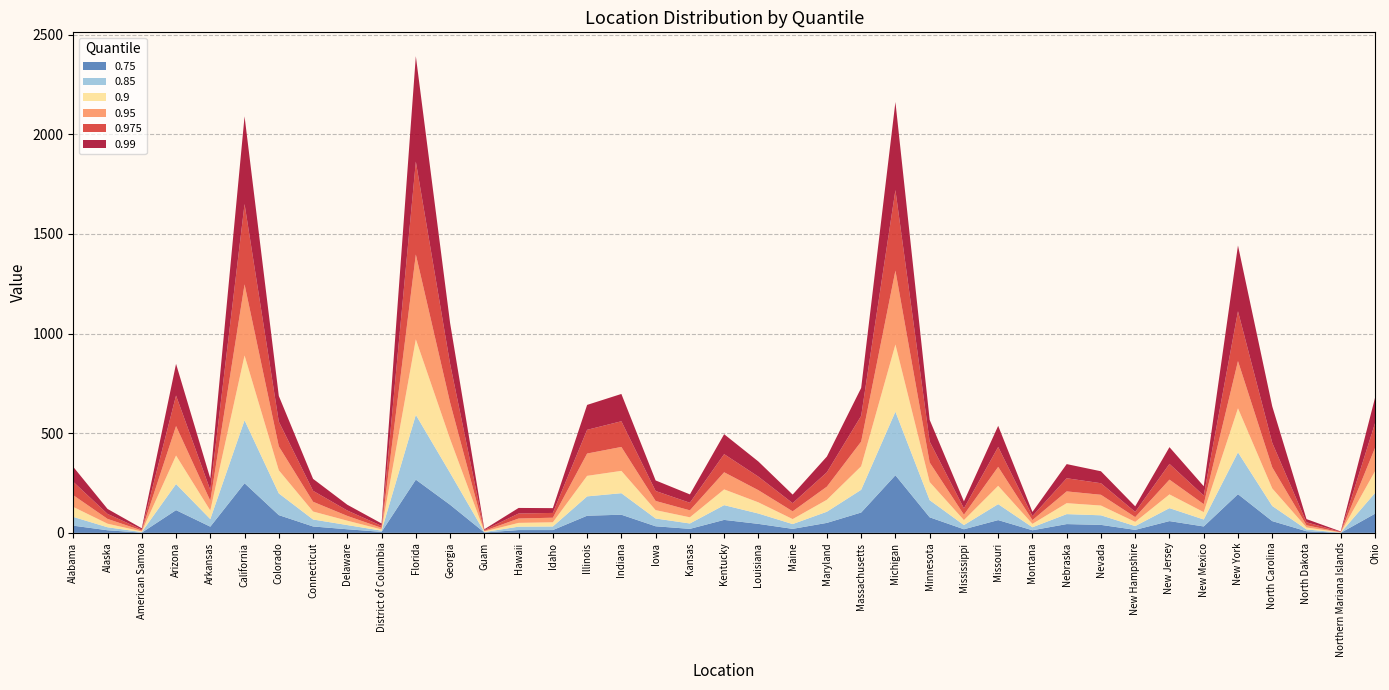

Reading right to left, extract all data points from this chart.

0.99: Ohio=127	Northern Mariana Islands=2	North Dakota=16	North Carolina=183	New York=330	New Mexico=47	New Jersey=84	New Hampshire=28	Nevada=60	Nebraska=71	Montana=21	Missouri=106	Mississippi=35	Minnesota=109	Michigan=442	Massachusetts=140	Maryland=79	Maine=43	Louisiana=76	Kentucky=100	Kansas=42	Iowa=53	Indiana=137	Illinois=125	Idaho=24	Hawaii=28	Guam=4	Georgia=205	Florida=529	District of Columbia=12	Delaware=29	Connecticut=60	Colorado=129	California=440	Arkansas=58	Arizona=159	American Samoa=6	Alaska=25	Alabama=75
0.95: Ohio=117	Northern Mariana Islands=1	North Dakota=11	North Carolina=106	New York=237	New Mexico=40	New Jersey=74	New Hampshire=24	Nevada=54	Nebraska=59	Montana=19	Missouri=95	Mississippi=27	Minnesota=98	Michigan=371	Massachusetts=124	Maryland=66	Maine=39	Louisiana=61	Kentucky=86	Kansas=35	Iowa=46	Indiana=120	Illinois=112	Idaho=23	Hawaii=22	Guam=3	Georgia=183	Florida=426	District of Columbia=8	Delaware=24	Connecticut=49	Colorado=120	California=357	Arkansas=49	Arizona=148	American Samoa=5	Alaska=24	Alabama=59
0.85: Ohio=104	Northern Mariana Islands=1	North Dakota=9	North Carolina=76	New York=210	New Mexico=35	New Jersey=65	New Hampshire=19	Nevada=48	Nebraska=50	Montana=15	Missouri=80	Mississippi=21	Minnesota=86	Michigan=319	Massachusetts=114	Maryland=56	Maine=24	Louisiana=52	Kentucky=74	Kansas=27	Iowa=39	Indiana=108	Illinois=97	Idaho=18	Hawaii=17	Guam=2	Georgia=160	Florida=325	District of Columbia=6	Delaware=21	Connecticut=35	Colorado=109	California=316	Arkansas=38	Arizona=131	American Samoa=3	Alaska=15	Alabama=44
0.9: Ohio=109	Northern Mariana Islands=1	North Dakota=10	North Carolina=88	New York=221	New Mexico=37	New Jersey=69	New Hampshire=21	Nevada=49	Nebraska=55	Montana=17	Missouri=92	Mississippi=25	Minnesota=91	Michigan=337	Massachusetts=118	Maryland=60	Maine=25	Louisiana=56	Kentucky=79	Kansas=31	Iowa=42	Indiana=112	Illinois=103	Idaho=21	Hawaii=19	Guam=3	Georgia=170	Florida=379	District of Columbia=6	Delaware=22	Connecticut=40	Colorado=116	California=325	Arkansas=43	Arizona=143	American Samoa=3	Alaska=18	Alabama=50
0.975: Ohio=124	Northern Mariana Islands=2	North Dakota=15	North Carolina=123	New York=250	New Mexico=43	New Jersey=79	New Hampshire=26	Nevada=58	Nebraska=66	Montana=20	Missouri=100	Mississippi=32	Minnesota=105	Michigan=404	Massachusetts=129	Maryland=72	Maine=41	Louisiana=68	Kentucky=91	Kansas=38	Iowa=50	Indiana=129	Illinois=119	Idaho=24	Hawaii=25	Guam=4	Georgia=194	Florida=466	District of Columbia=10	Delaware=27	Connecticut=55	Colorado=124	California=403	Arkansas=54	Arizona=153	American Samoa=5	Alaska=25	Alabama=67
0.75: Ohio=96	Northern Mariana Islands=0	North Dakota=8	North Carolina=59	New York=194	New Mexico=32	New Jersey=59	New Hampshire=15	Nevada=40	Nebraska=44	Montana=13	Missouri=64	Mississippi=18	Minnesota=78	Michigan=289	Massachusetts=102	Maryland=50	Maine=20	Louisiana=45	Kentucky=65	Kansas=20	Iowa=33	Indiana=91	Illinois=86	Idaho=14	Hawaii=14	Guam=2	Georgia=141	Florida=267	District of Columbia=5	Delaware=18	Connecticut=32	Colorado=89	California=249	Arkansas=31	Arizona=114	American Samoa=1	Alaska=13	Alabama=36